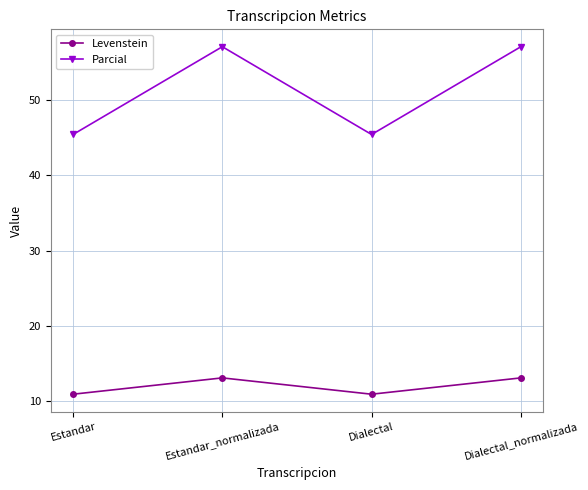

List the series in order of their overall mean, lowest first.

Levenstein, Parcial